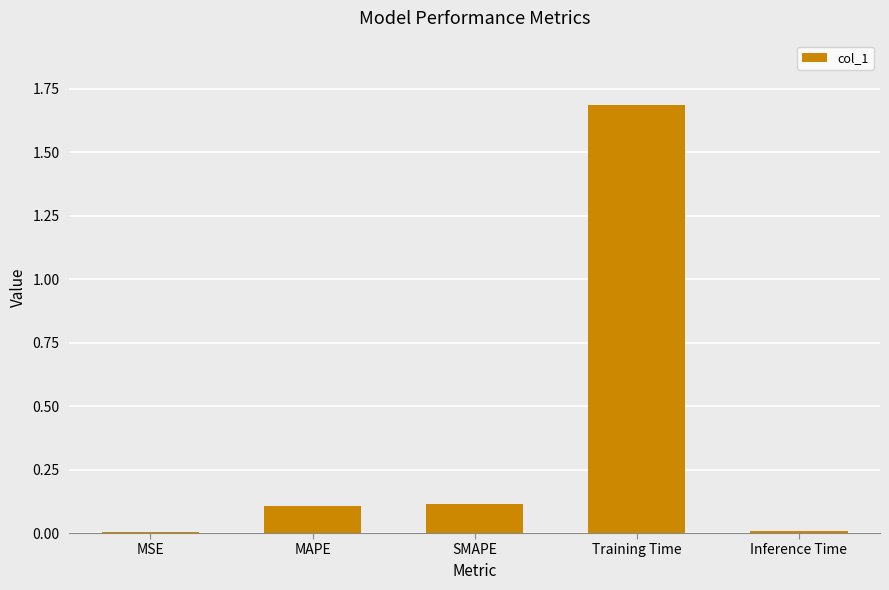

Are the bars horizontal?

No